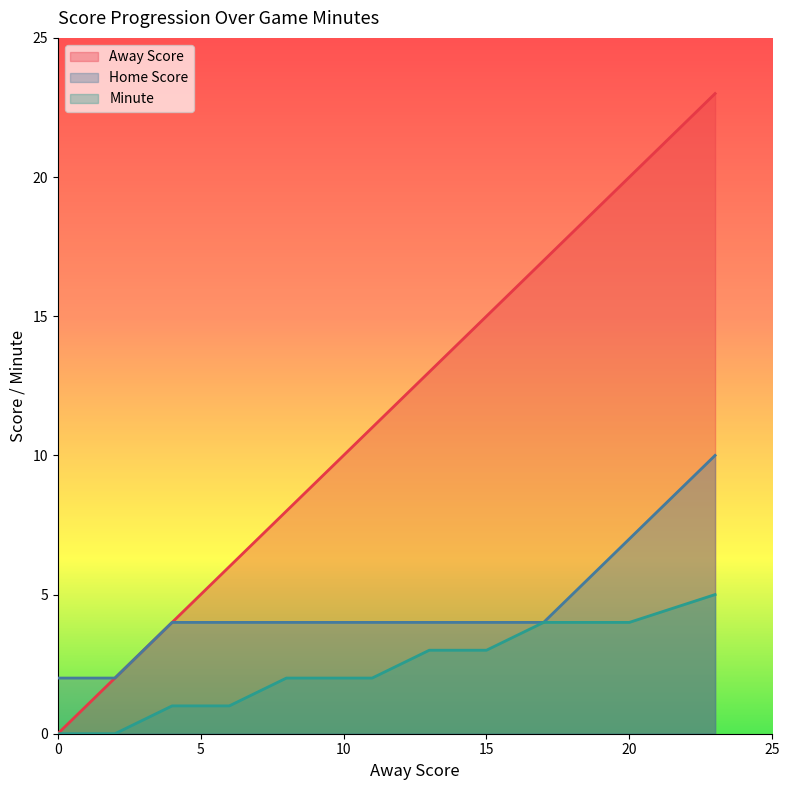

What is the sum of the Away Score values at 2 and 17?

19